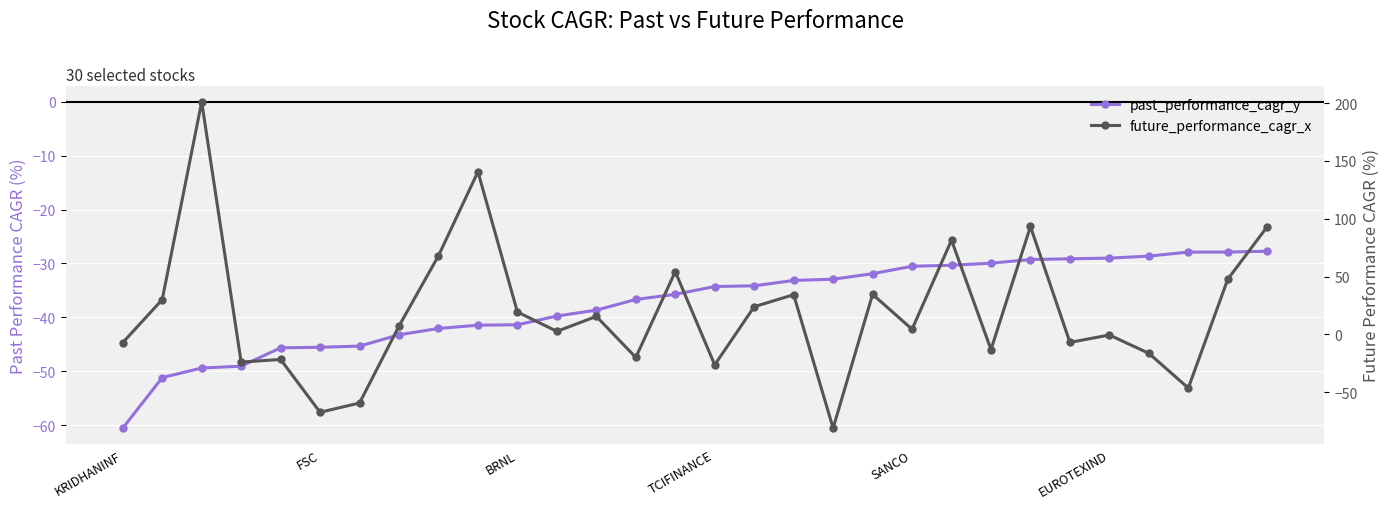

Reading left to right, what are all the values shown in this chart?

past_performance_cagr_y: -60.6	-51.2	-49.4	-49.1	-45.7	-45.6	-45.3	-43.2	-42.1	-41.5	-41.4	-39.8	-38.7	-36.7	-35.7	-34.3	-34.1	-33.1	-32.9	-31.9	-30.5	-30.3	-29.9	-29.3	-29.1	-29.0	-28.6	-27.9	-27.9	-27.7
future_performance_cagr_x: -7.1	30.1	201.1	-23.9	-21.6	-67.3	-59.2	7.3	68.0	140.7	19.5	2.7	15.6	-19.8	54.3	-26.3	24.0	34.4	-81.0	34.7	4.5	81.5	-13.0	93.3	-6.8	-0.5	-16.3	-46.3	47.8	93.2